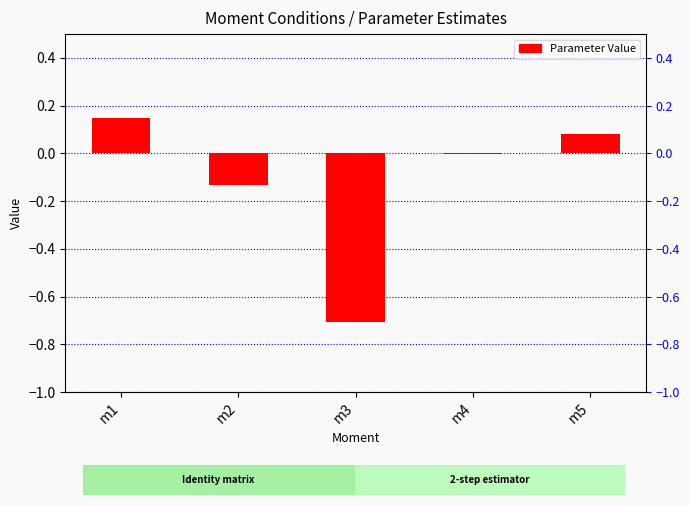

How many series are shown in this chart?

1